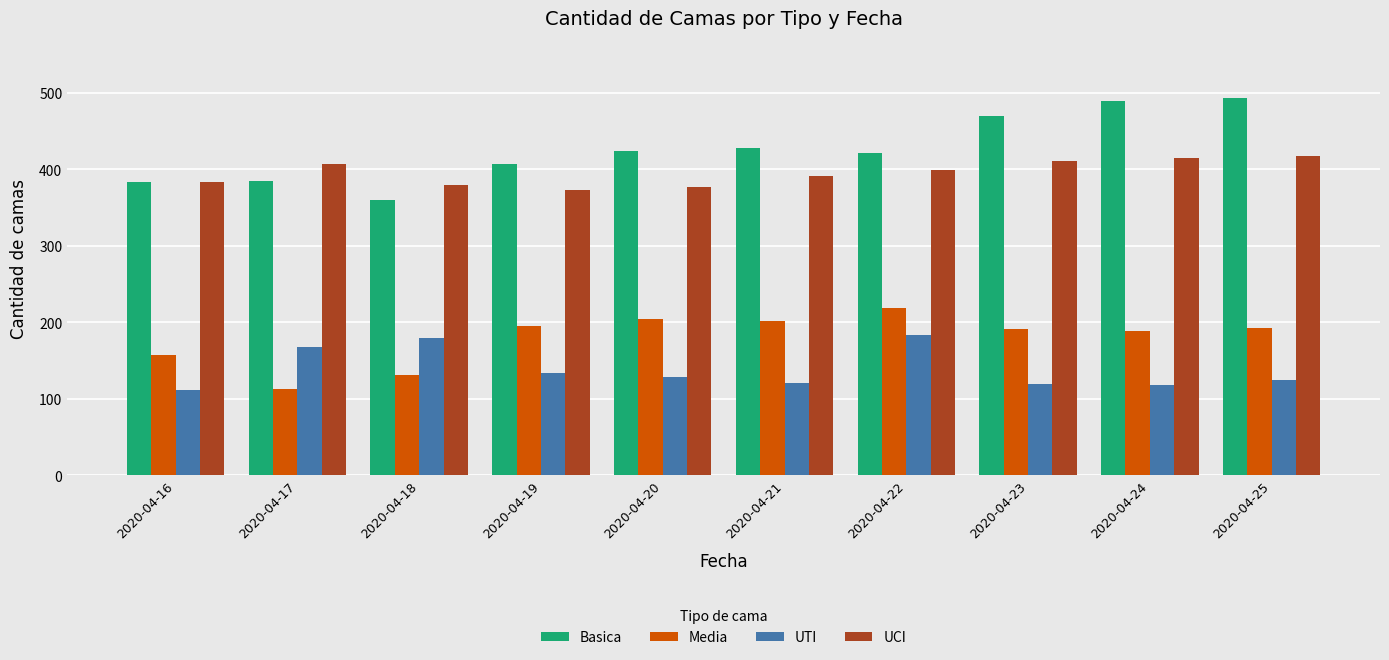

Rank the series by their maximum value, from highest to lowest.

Basica, UCI, Media, UTI